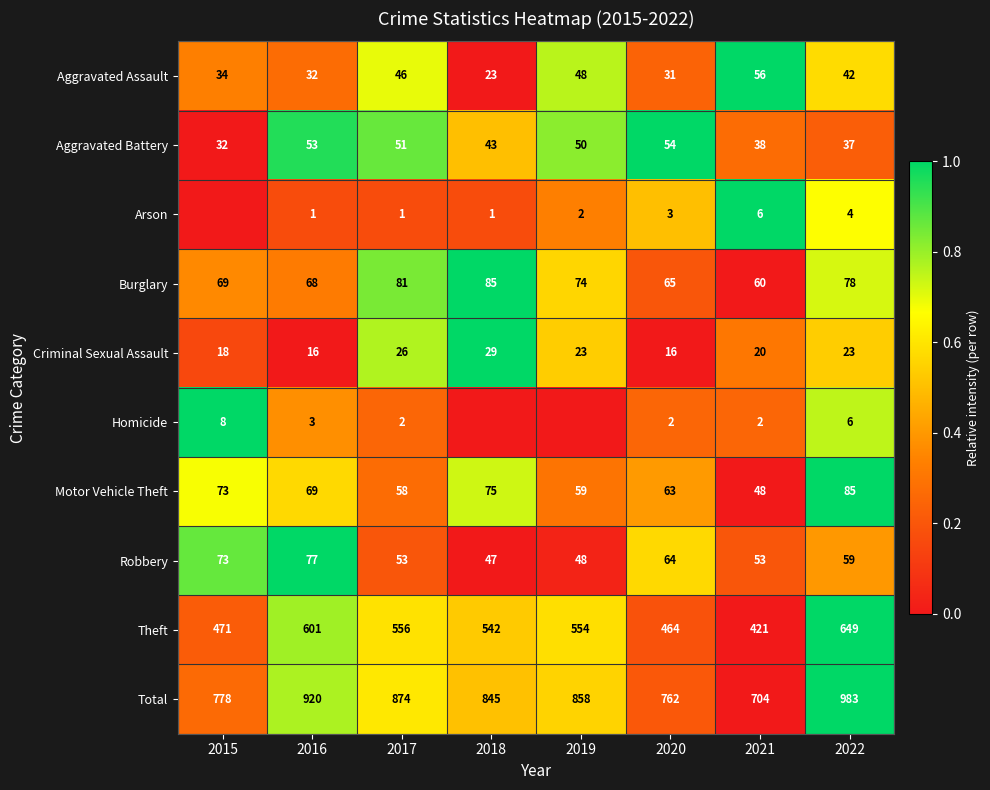

What is the average value of the Criminal Sexual Assault series?

21